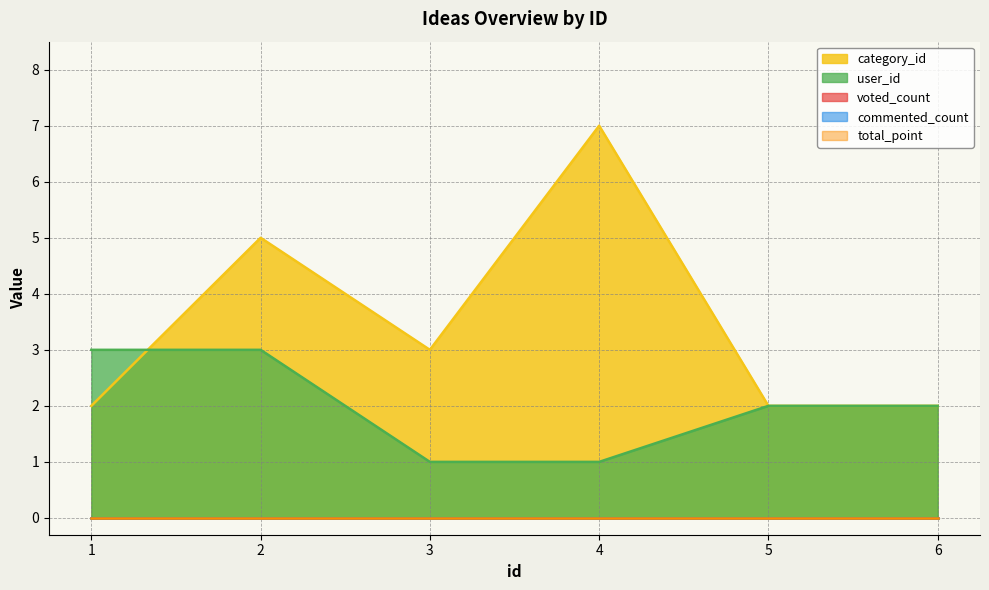

List the series in order of their peak value, lowest first.

voted_count, commented_count, total_point, user_id, category_id